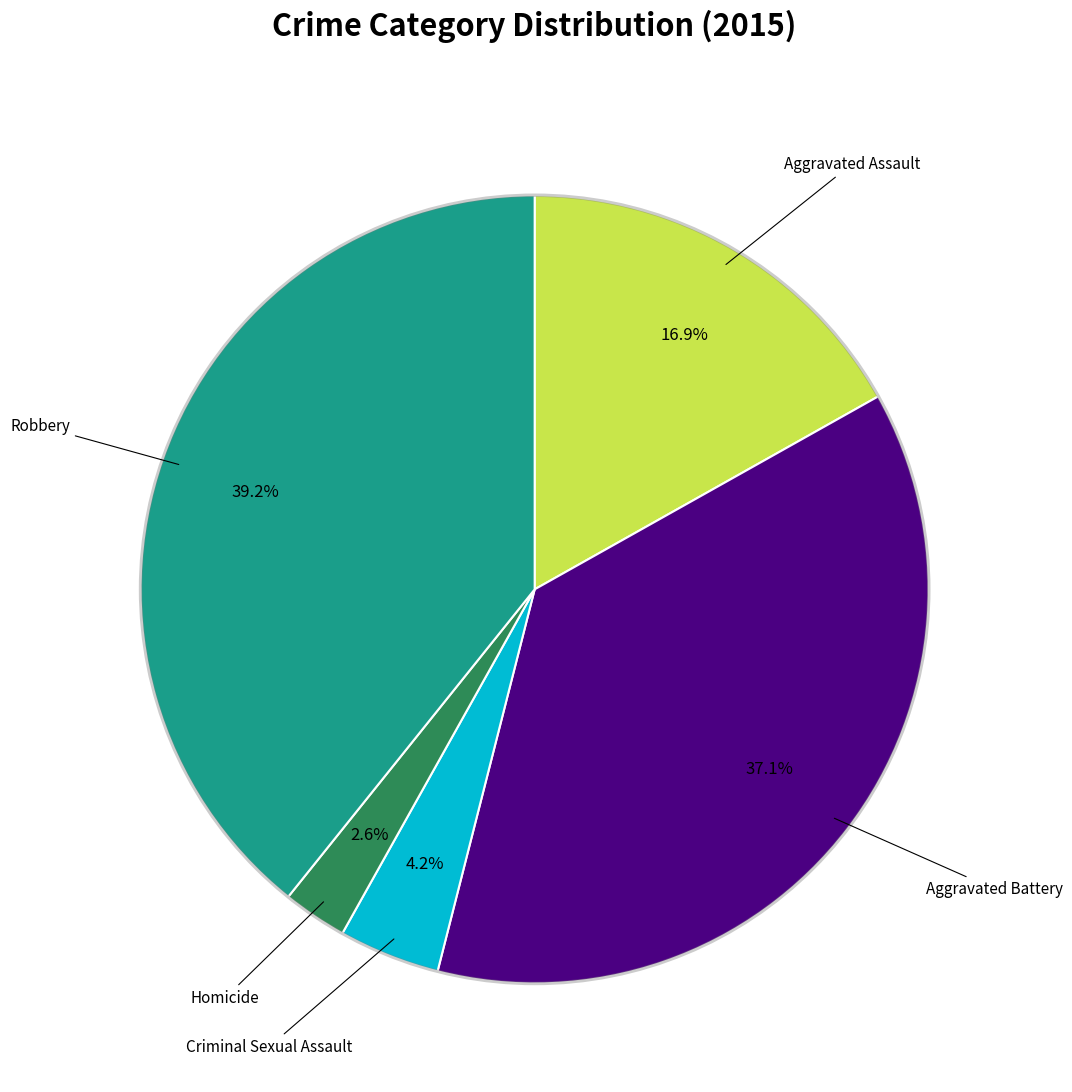

How many slices are in this pie chart?

5